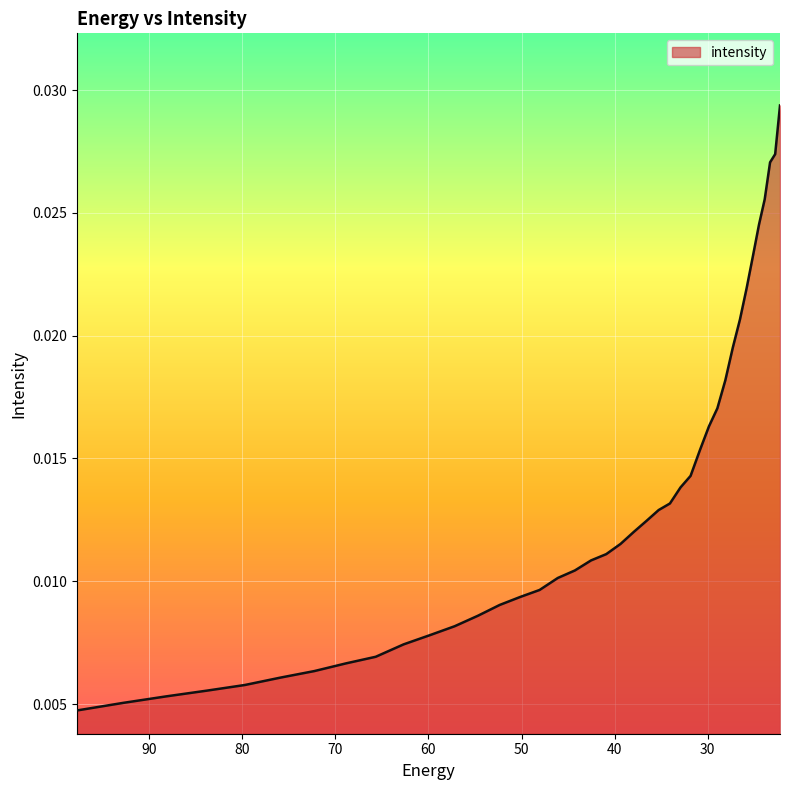

How many distinct data groups are displayed?

1